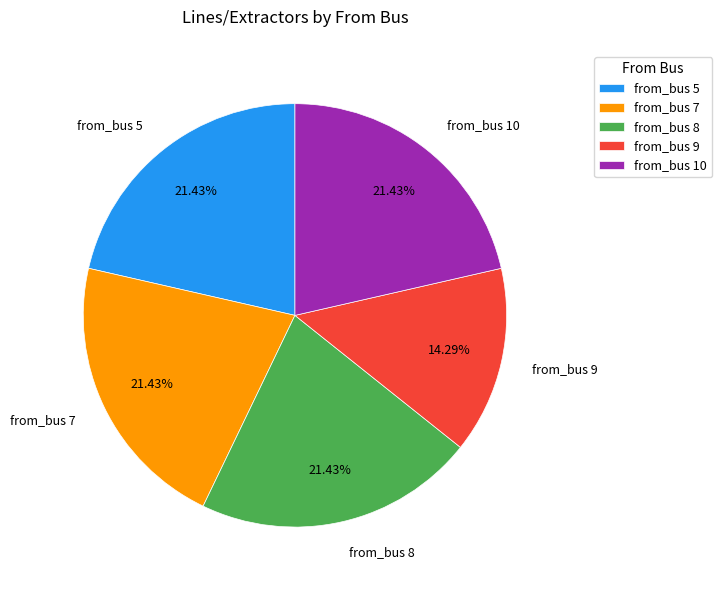

Is there a majority slice in this chart?

No